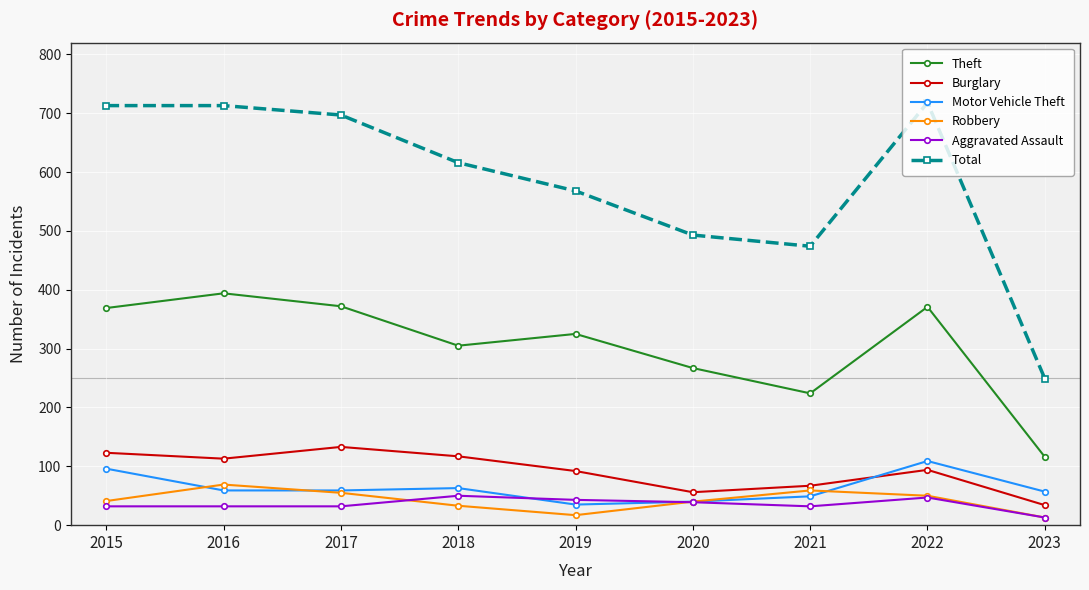

How many distinct data groups are displayed?

6